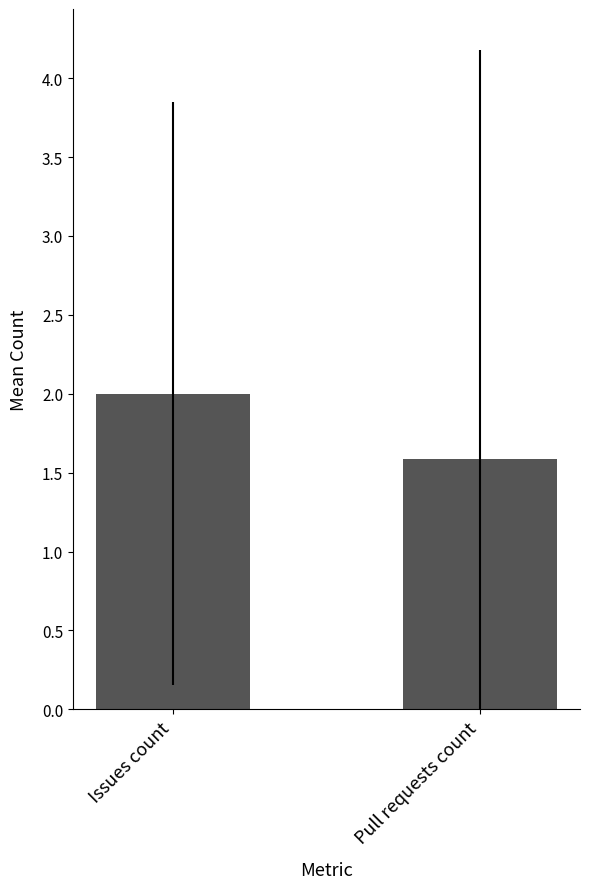

What is the minimum value shown in the chart?

1.6